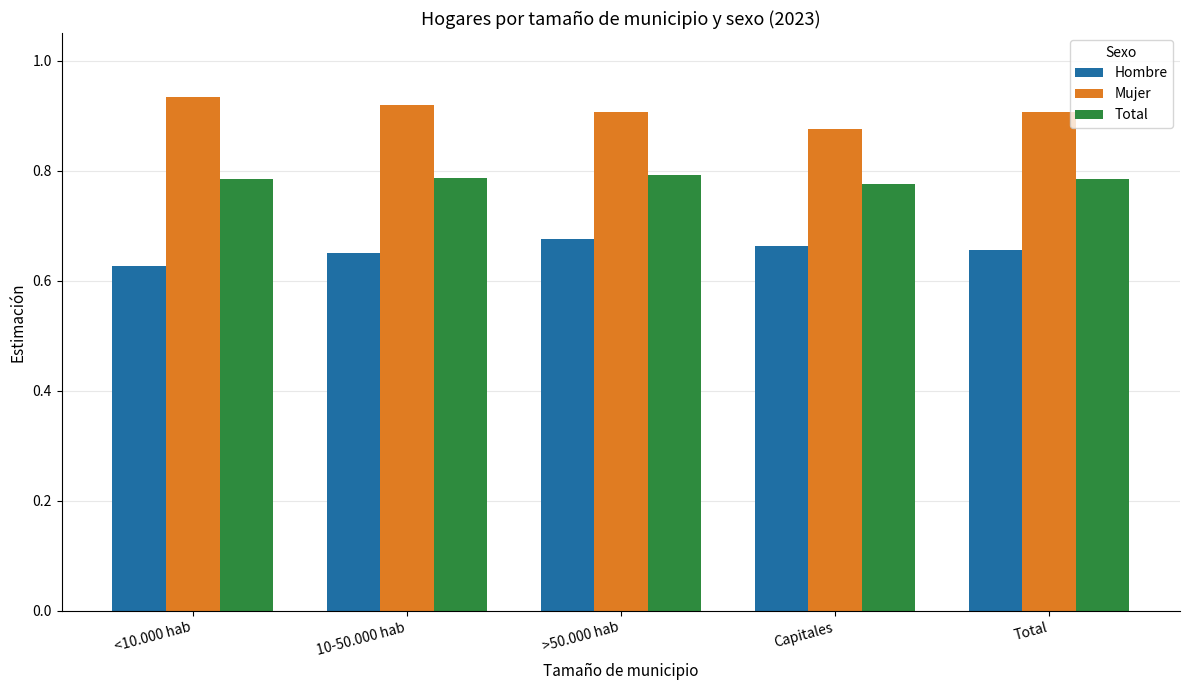

Does the chart contain any negative values?

No